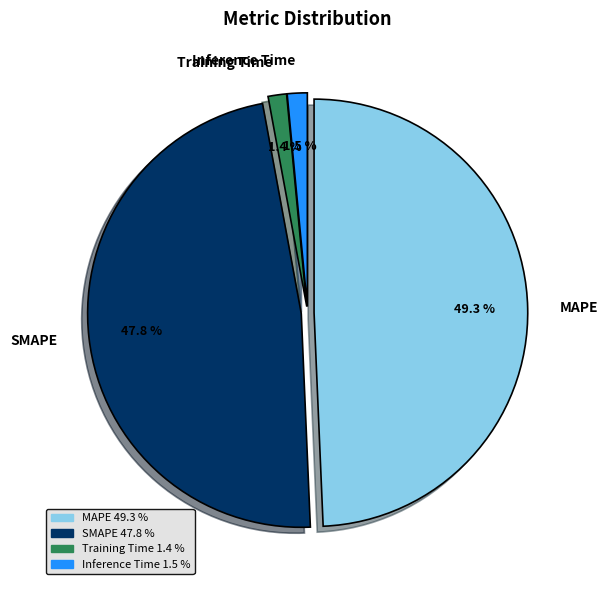

Which slice is the largest?

MAPE